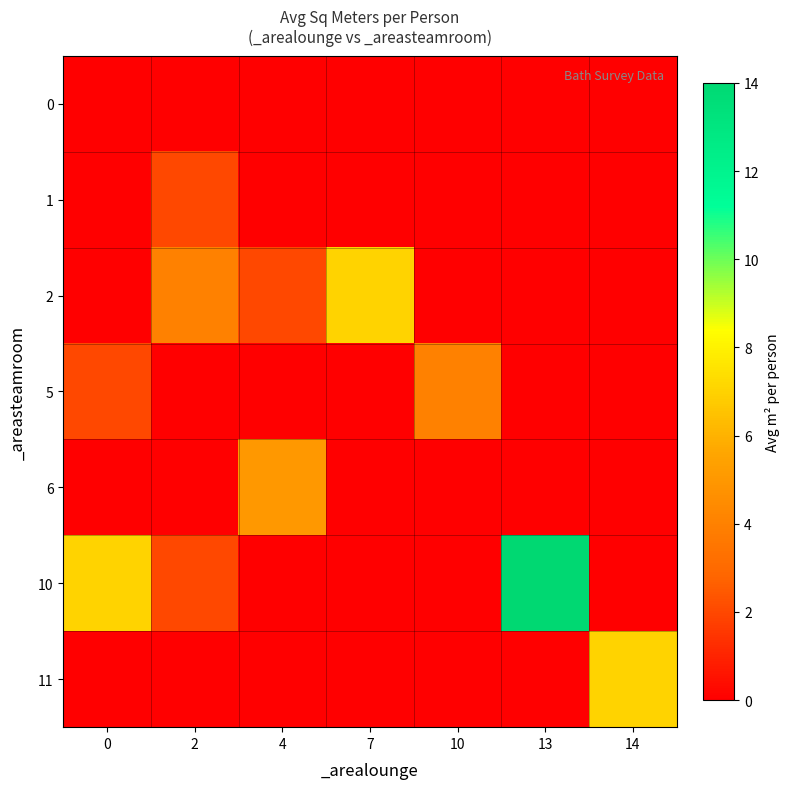

List the series in order of their peak value, highest first.

10, 2, 11, 6, 5, 1, 0